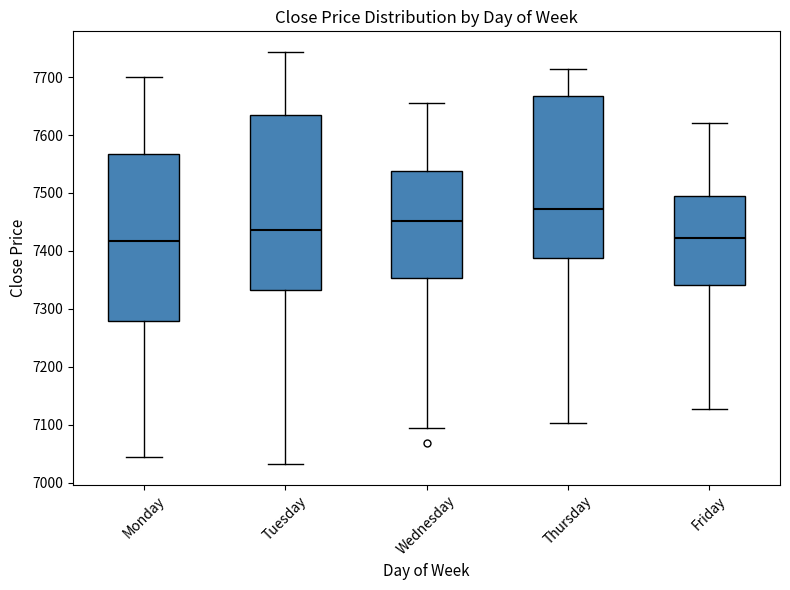

Where does the median line of the box for Thursday sit on the y-axis? The values are not printed on the chart, so give them approximately, as read against the axis.

7470